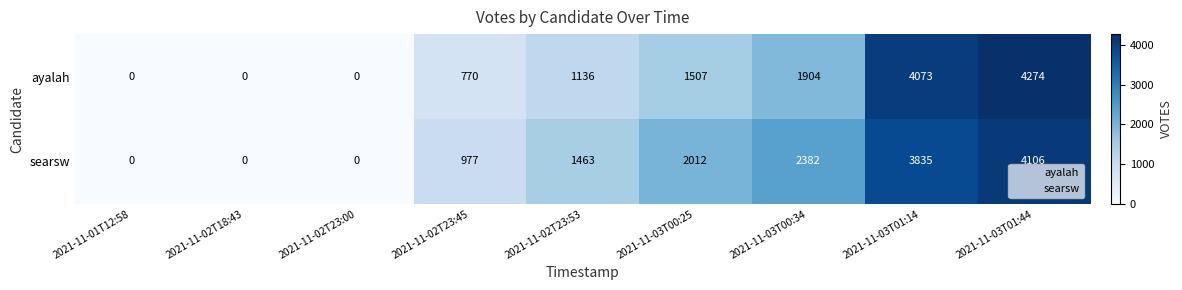

Which series has the largest total across all categories?

searsw